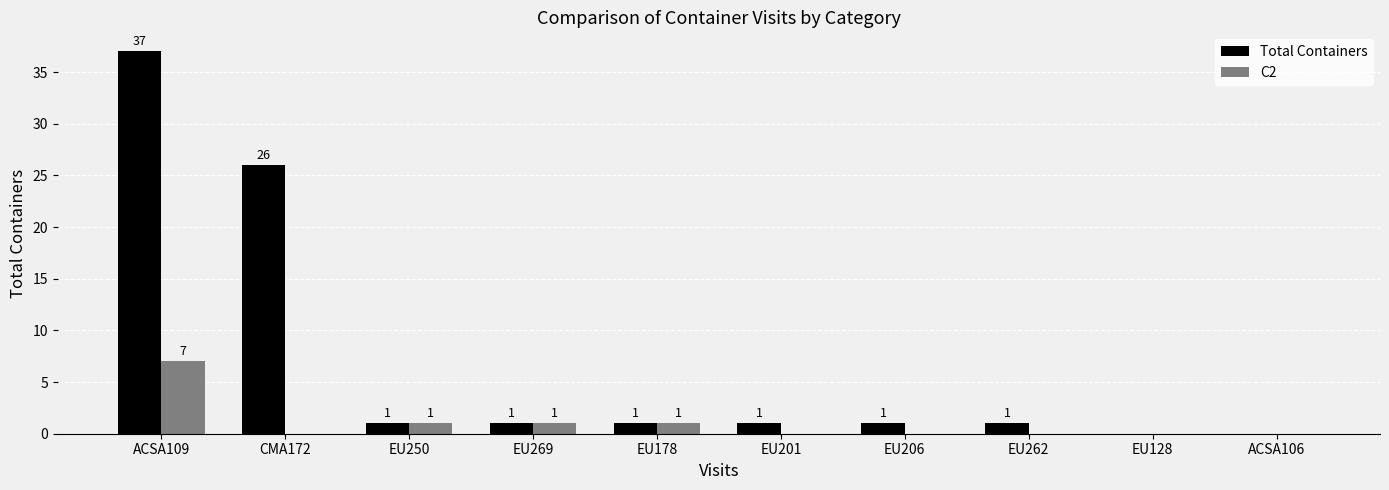

Which series has the largest total across all categories?

Total Containers